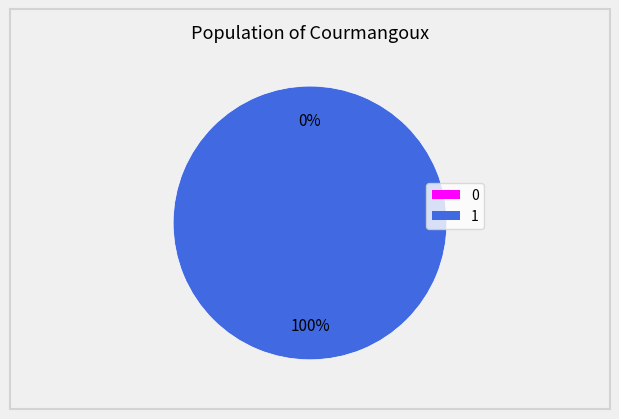

Count the number of slices in the pie.

2